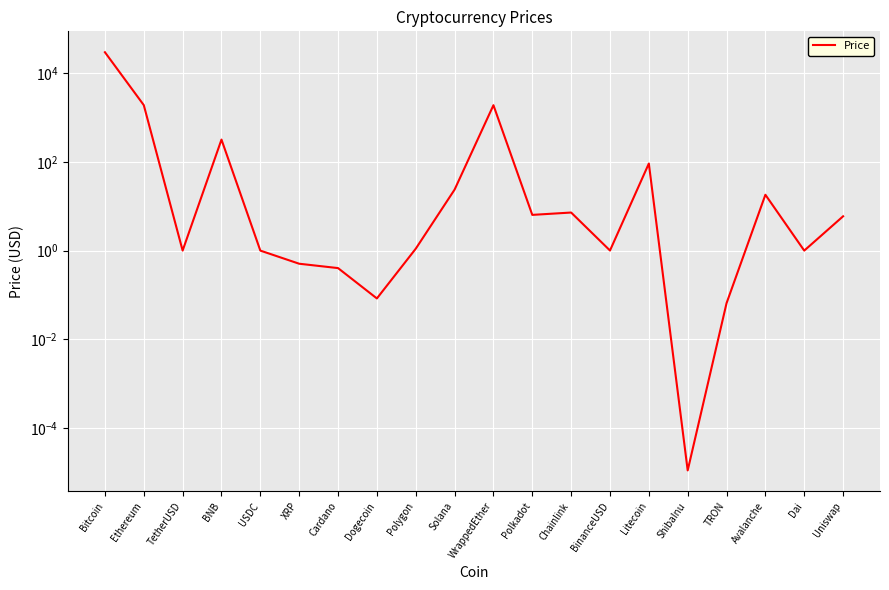

List the labels in order of value, smallest first.

ShibaInu, TRON, Dogecoin, Cardano, XRP, USDC, Dai, TetherUSD, BinanceUSD, Polygon, Uniswap, Polkadot, Chainlink, Avalanche, Solana, Litecoin, BNB, WrappedEther, Ethereum, Bitcoin